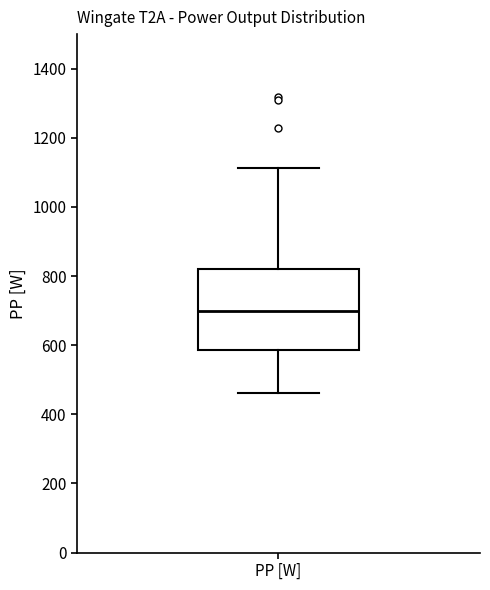

Where is the lower edge of the box for PP [W] on the y-axis? The values are not printed on the chart, so give them approximately, as read against the axis.

580